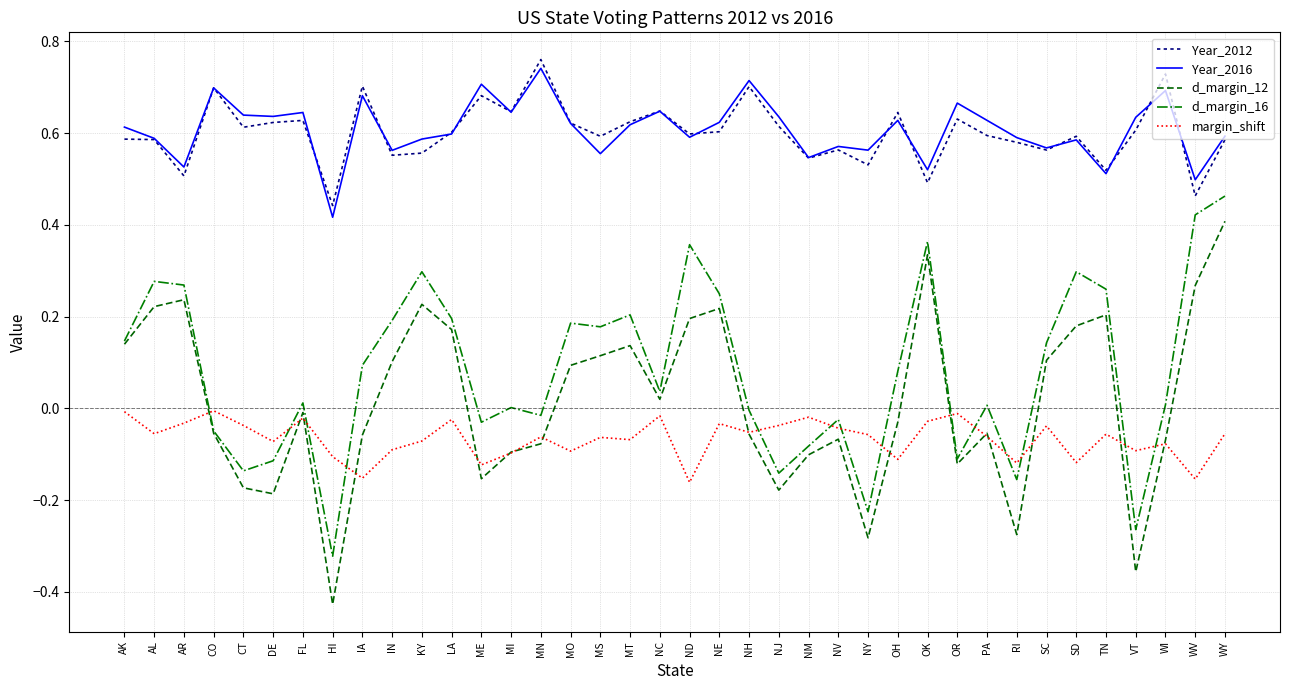

True or false: Year_2012 has a value of 0.2 at SD.

False